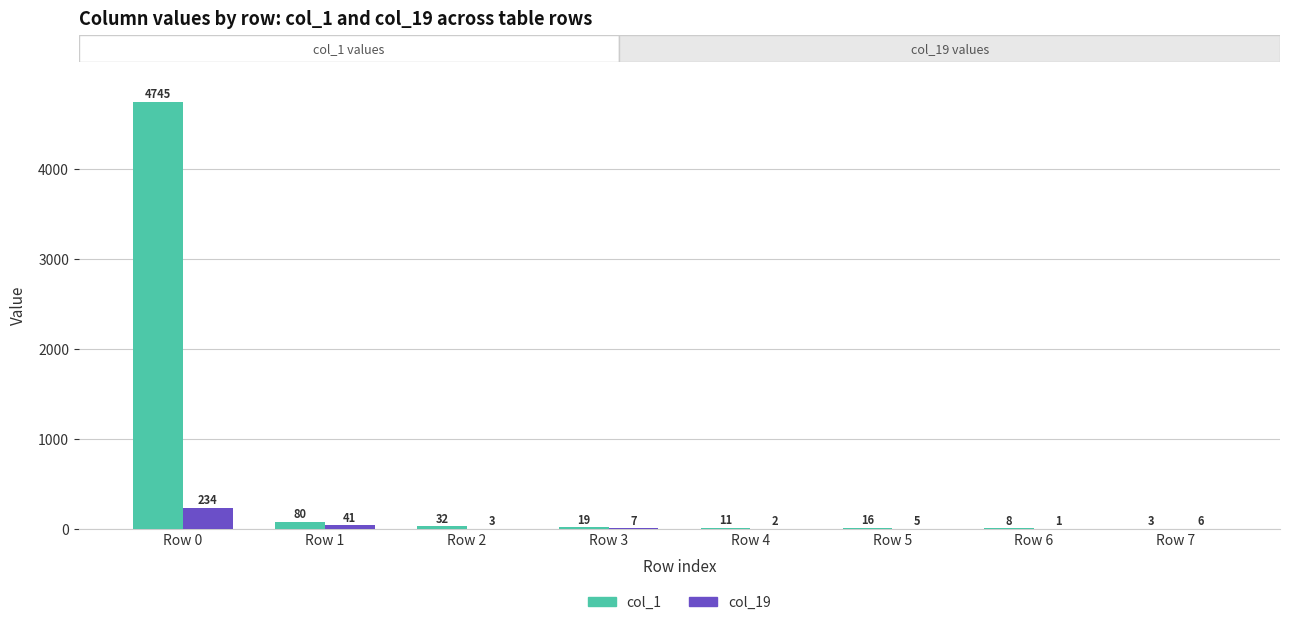

How many groups of bars are there?

8